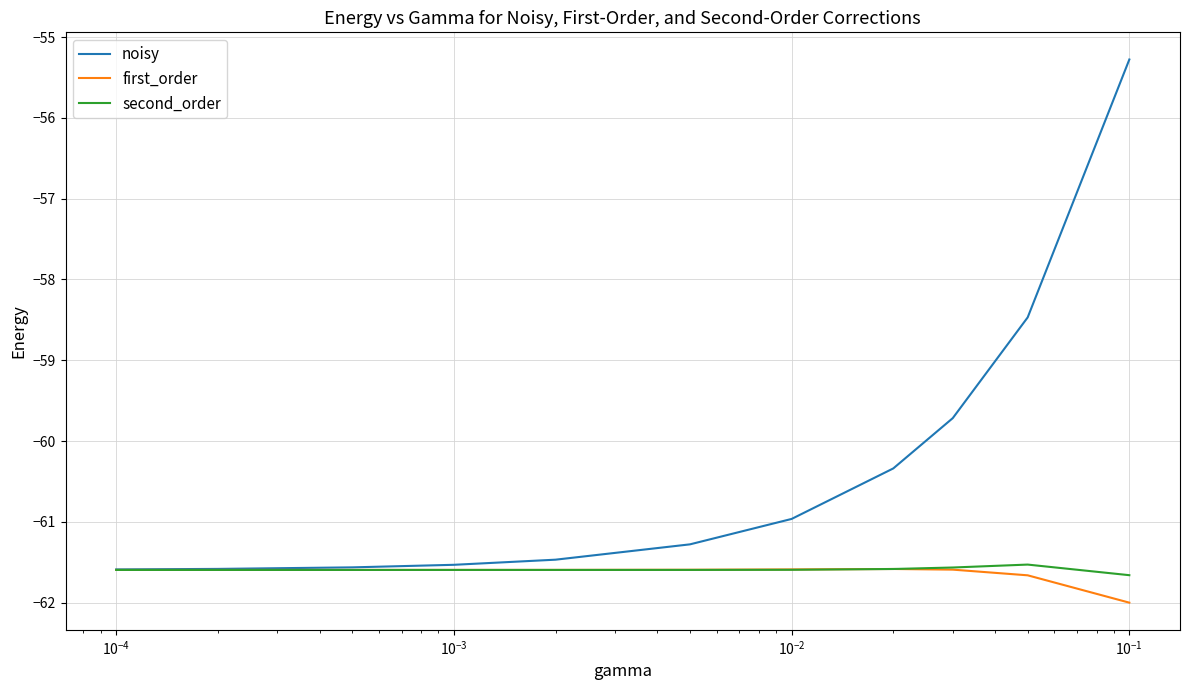

What is the highest value of the noisy series?

-55.3